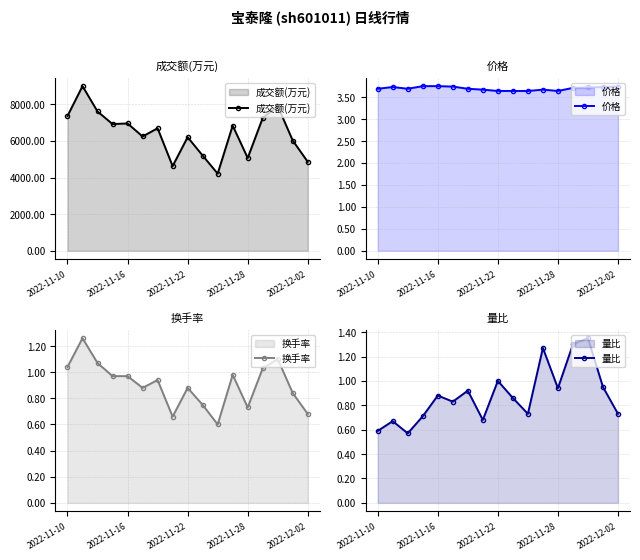

Which series changed the most between 2022-11-10 and 2022-11-28?

成交额(万元)